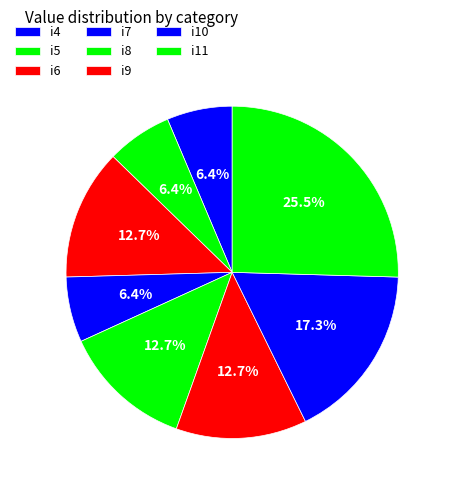

What percentage is the i11 slice, to the nearest percent?

25%